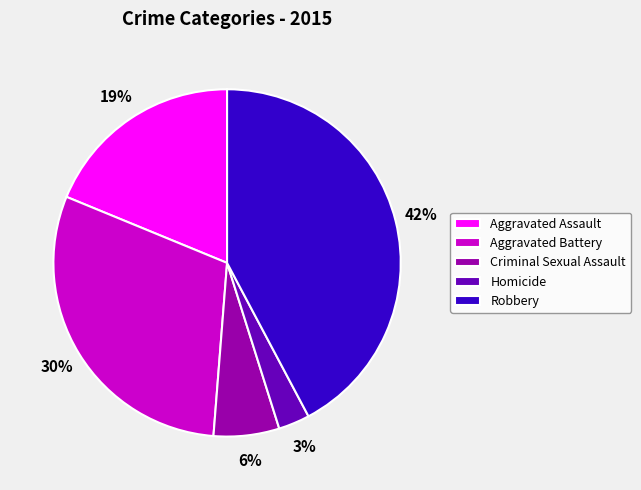

Is there any slice that represents more than half of the pie?

No